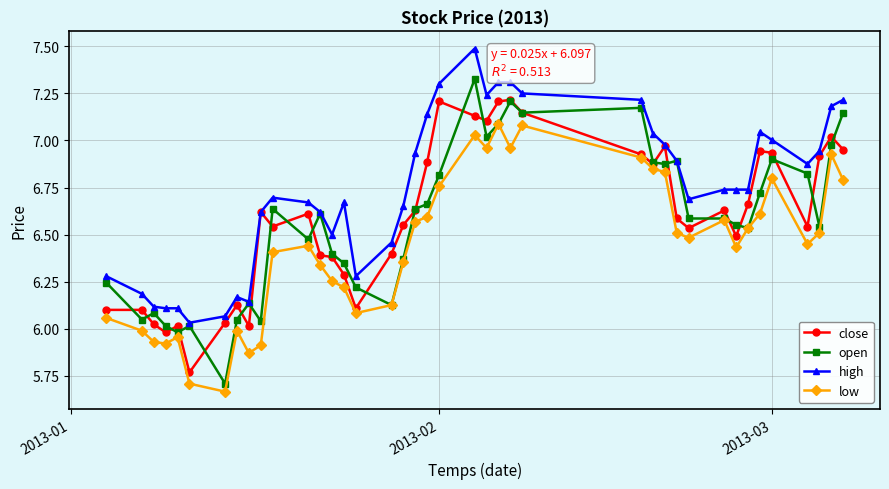

True or false: open has more than 2 interior local peaks.

True